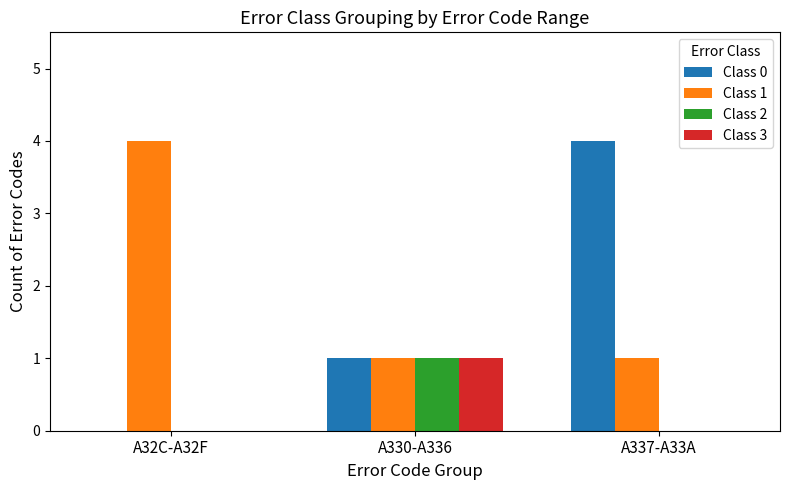

Between A32C-A32F and A330-A336, which series saw the biggest shift?

Class 1